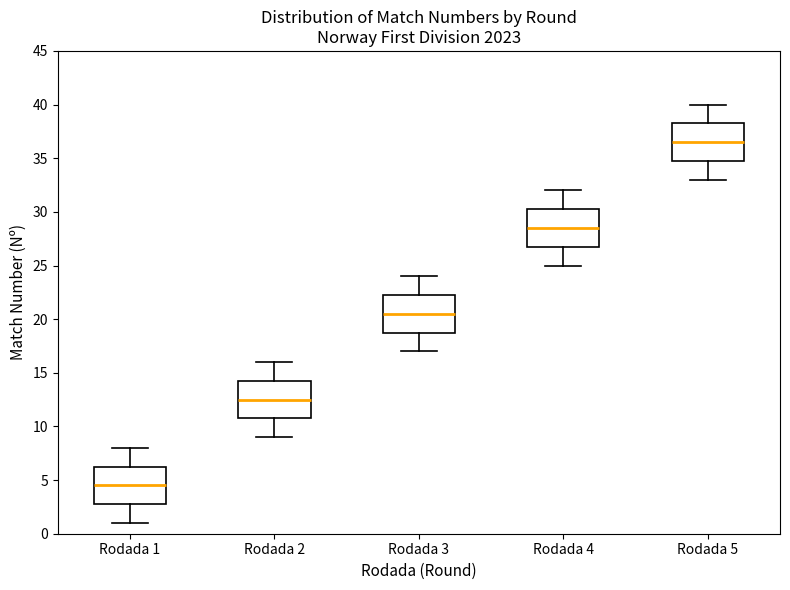

Where does the upper whisker of the box for Rodada 2 end on the y-axis? The values are not printed on the chart, so give them approximately, as read against the axis.

16.0